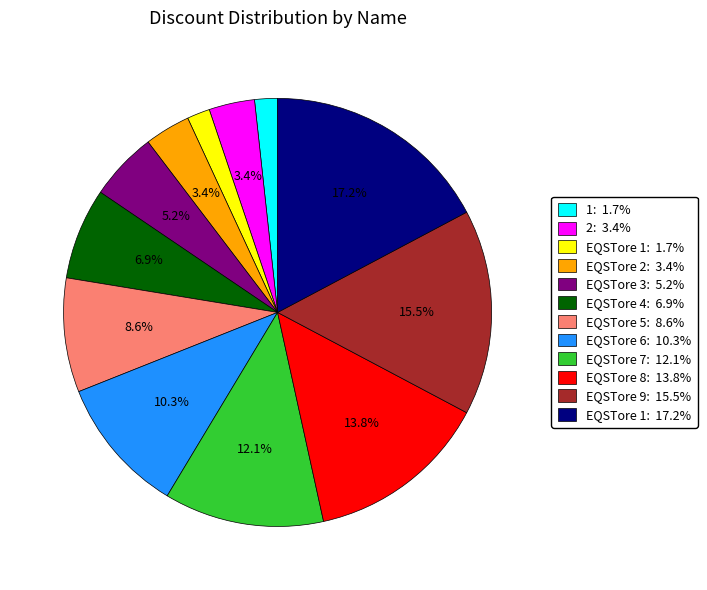

What is the ratio of the value at EQSTore 4: 6.9% to the value at EQSTore 1: 17.2%?

0.4